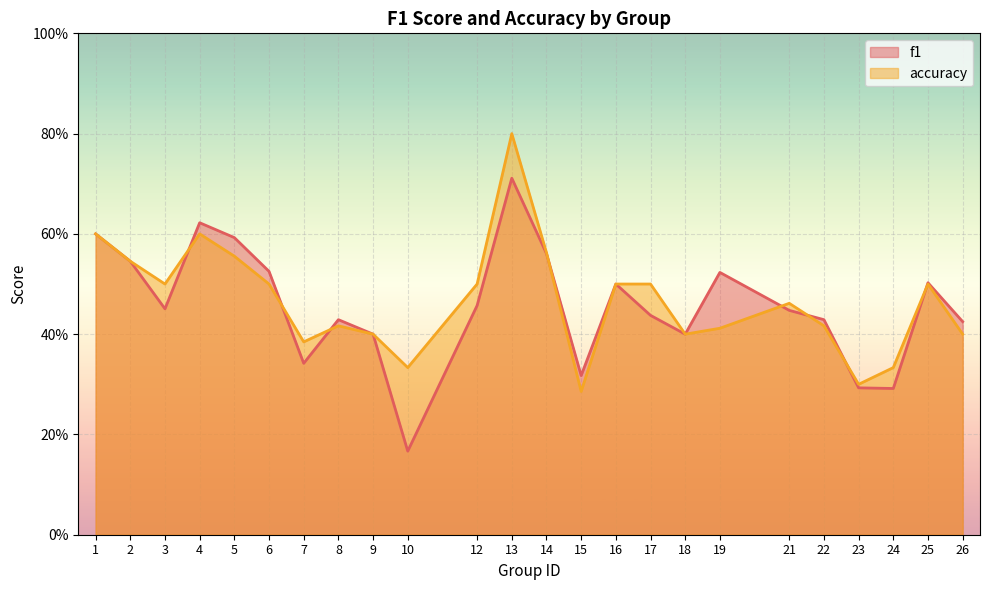

How many distinct data groups are displayed?

2